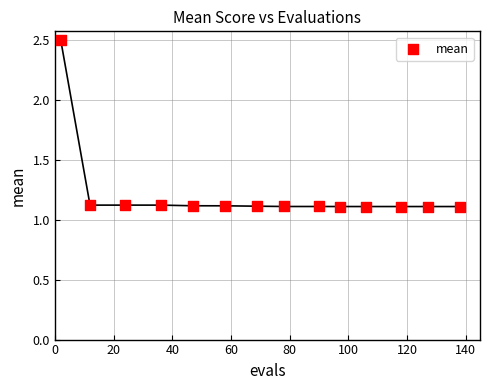

What is the range of Y values (max minus min)?

1.4